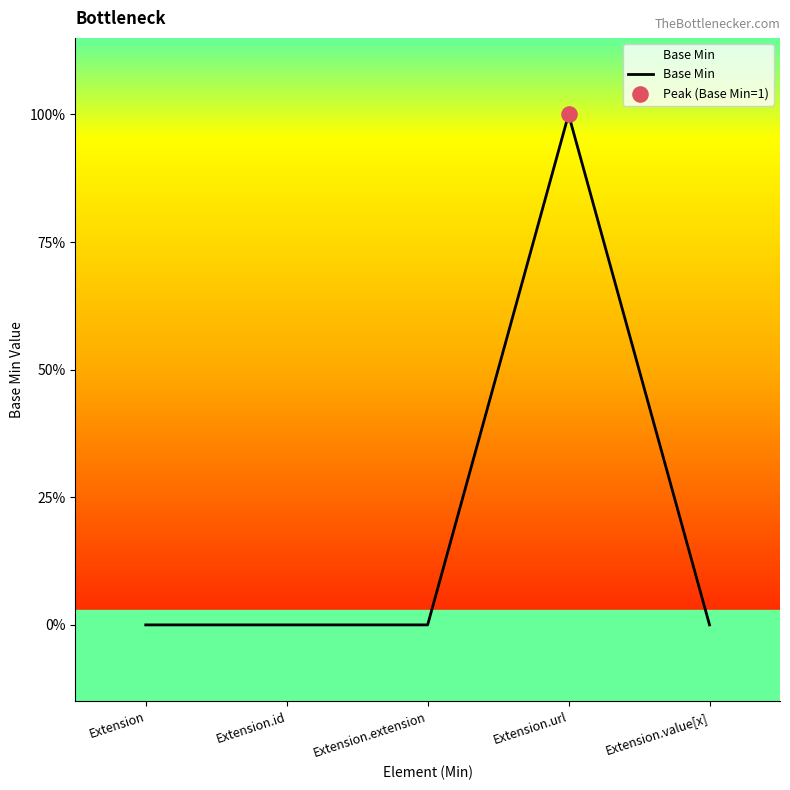

What is the change in value from Extension.id to Extension.url?

+1